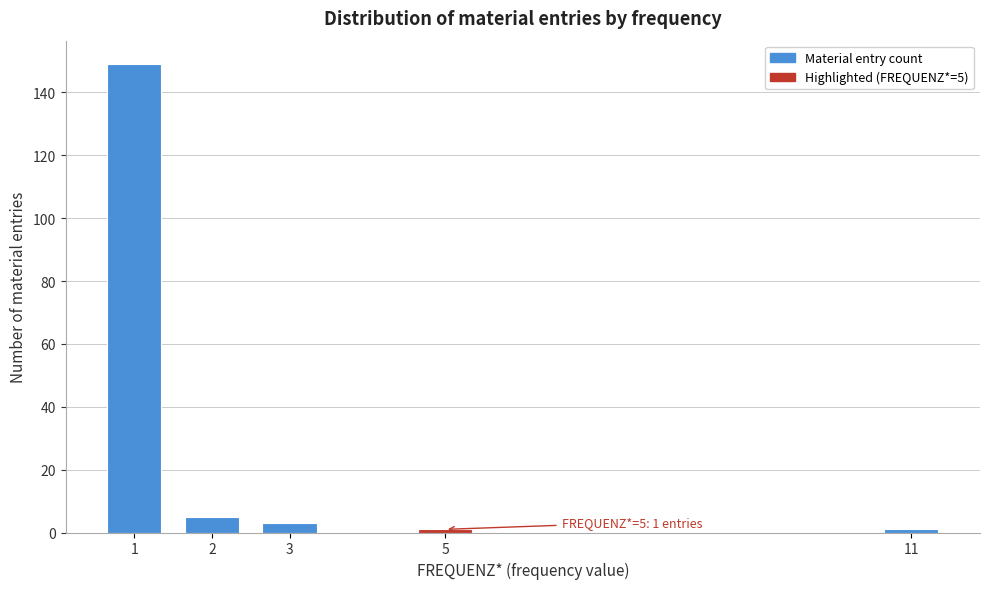

Reading left to right, what are all the values shown in this chart?

1=149	2=5	3=3	5=1	11=1